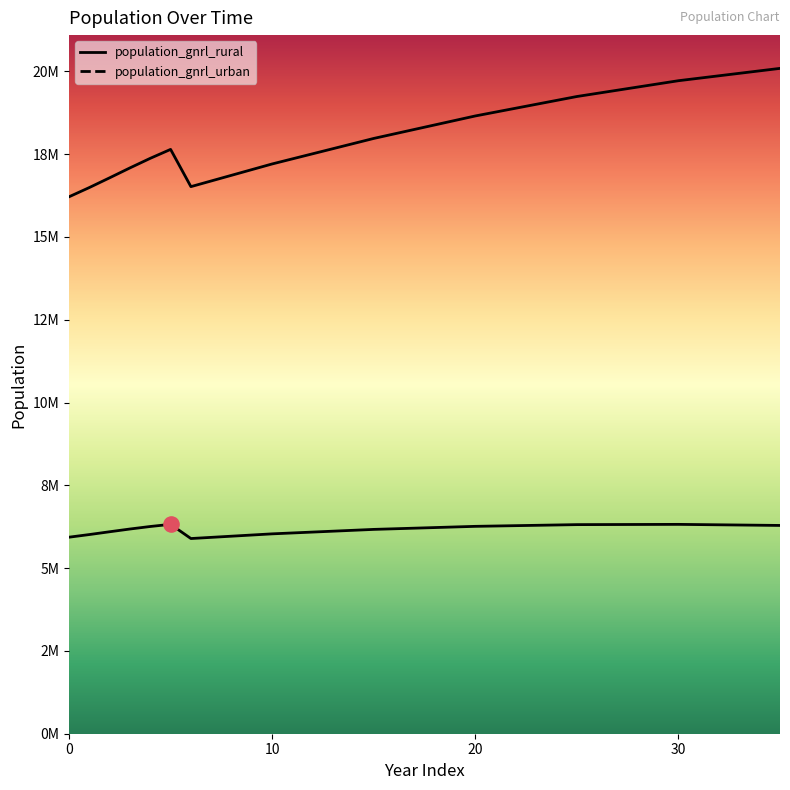

What are all the series names shown in the legend?

population_gnrl_rural, population_gnrl_urban